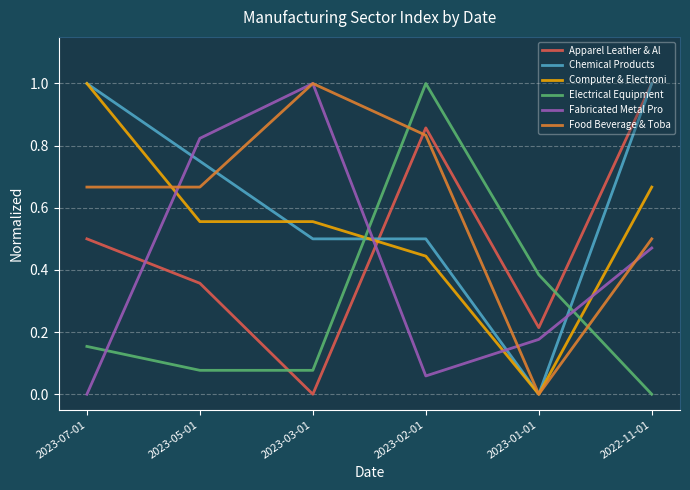

True or false: Fabricated Metal Pro and Apparel Leather & Al intersect in this chart.

True